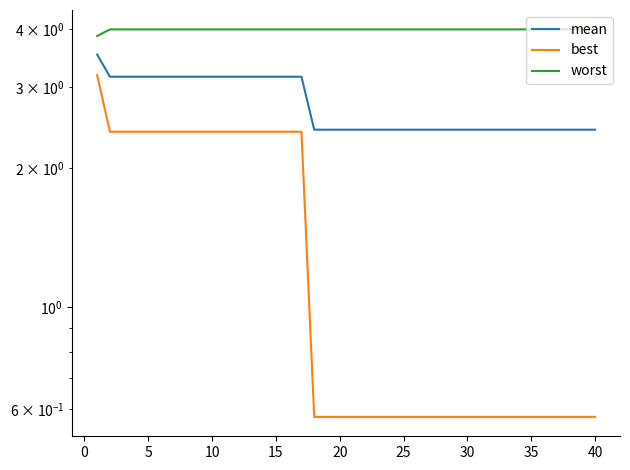

True or false: worst and mean cross at least once.

False